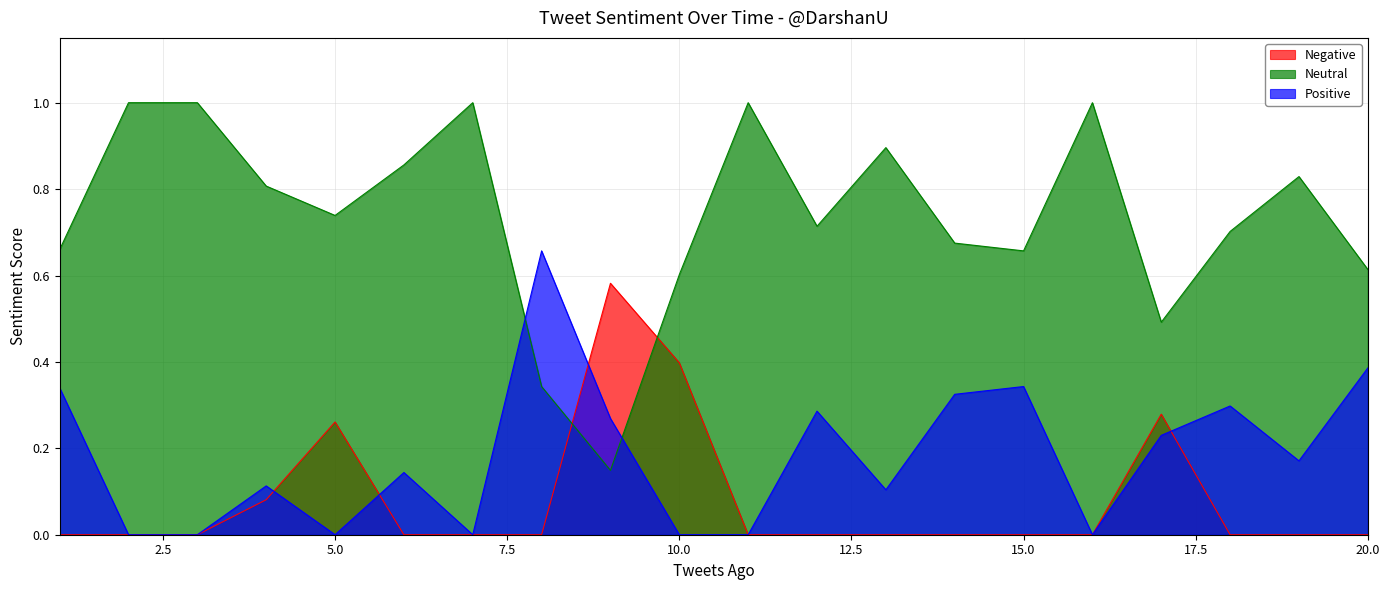

Reading left to right, what are all the values shown in this chart?

Negative: 0.0	0.0	0.0	0.1	0.3	0.0	0.0	0.0	0.6	0.4	0.0	0.0	0.0	0.0	0.0	0.0	0.3	0.0	0.0	0.0
Neutral: 0.7	1.0	1.0	0.8	0.7	0.9	1.0	0.3	0.1	0.6	1.0	0.7	0.9	0.7	0.7	1.0	0.5	0.7	0.8	0.6
Positive: 0.3	0.0	0.0	0.1	0.0	0.1	0.0	0.7	0.3	0.0	0.0	0.3	0.1	0.3	0.3	0.0	0.2	0.3	0.2	0.4